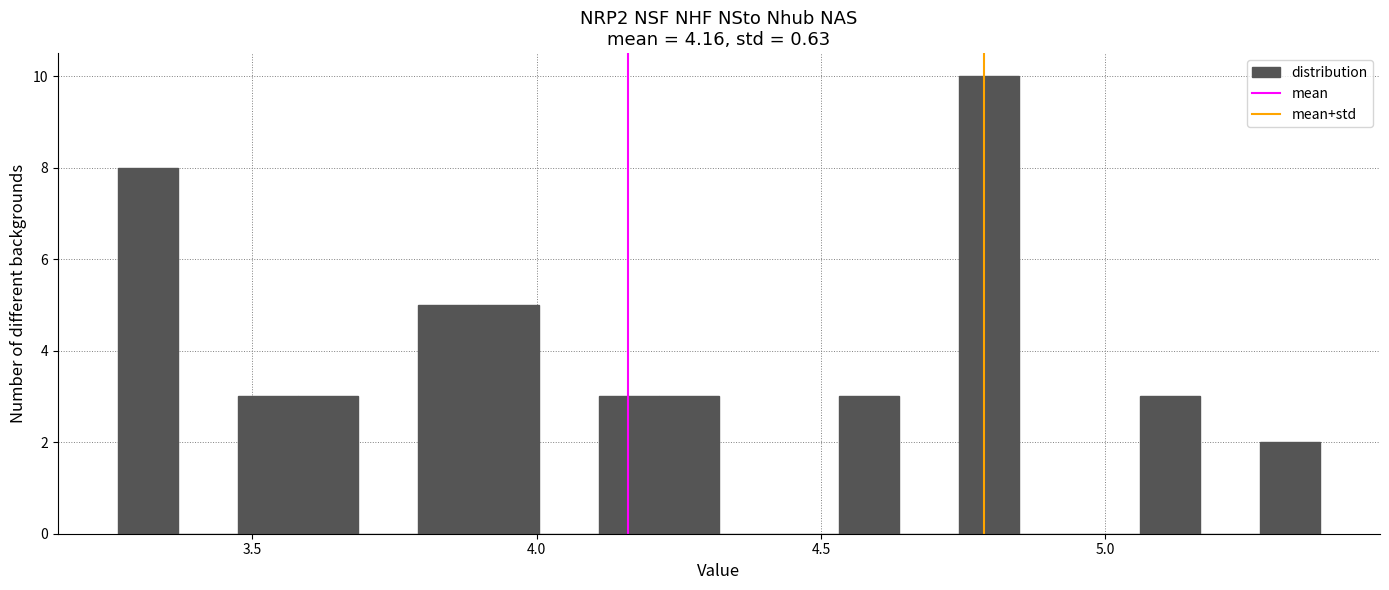

Around what value on the x-axis is the tallest bar? Give the approximate position of its centre, as read against the axis.

4.80